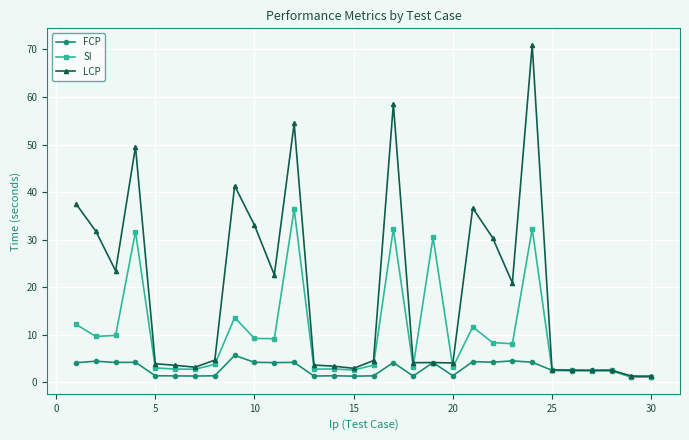

True or false: LCP has more than 0 points higher than both neighbors.

True